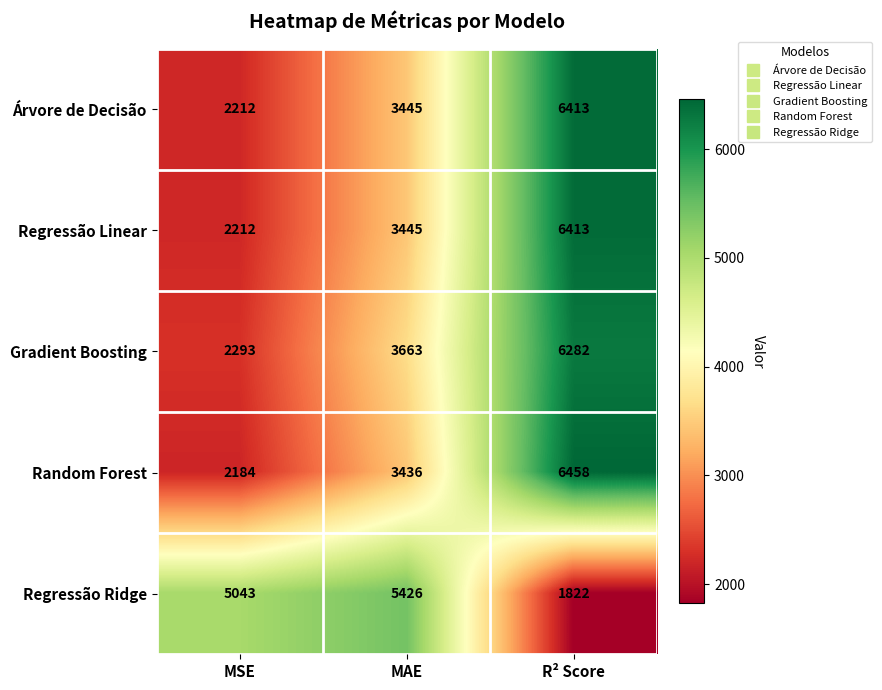

Count the Regressão Linear values in the range 2212 to 6413.

3